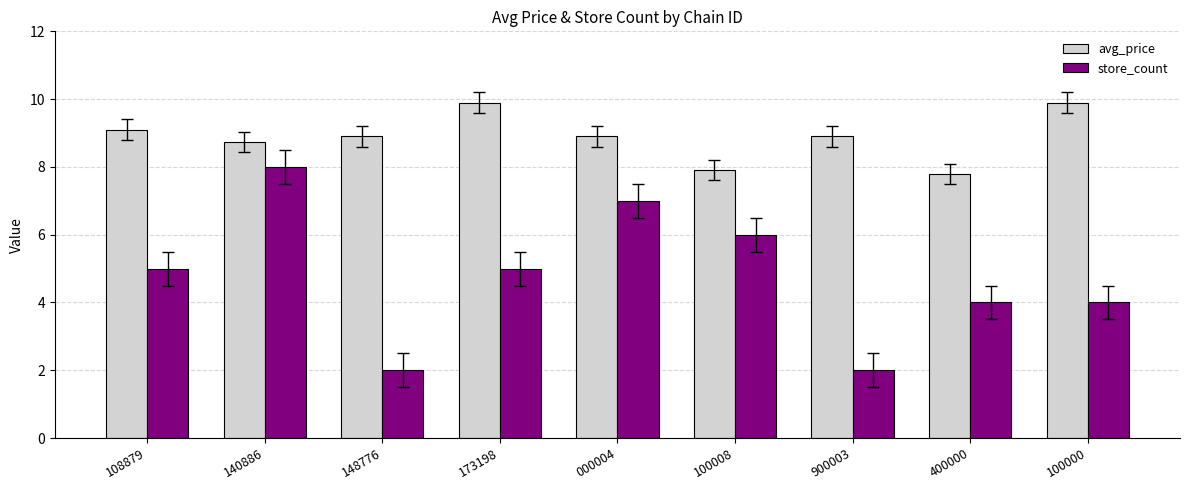

Which series has the widest spread of values?

store_count